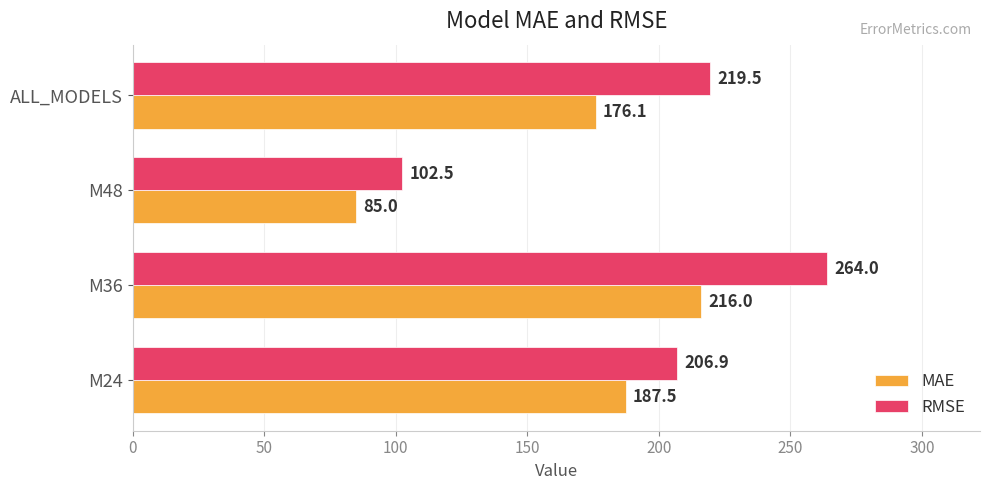

The MAE series shows 302.5 at ALL_MODELS. True or false?

False